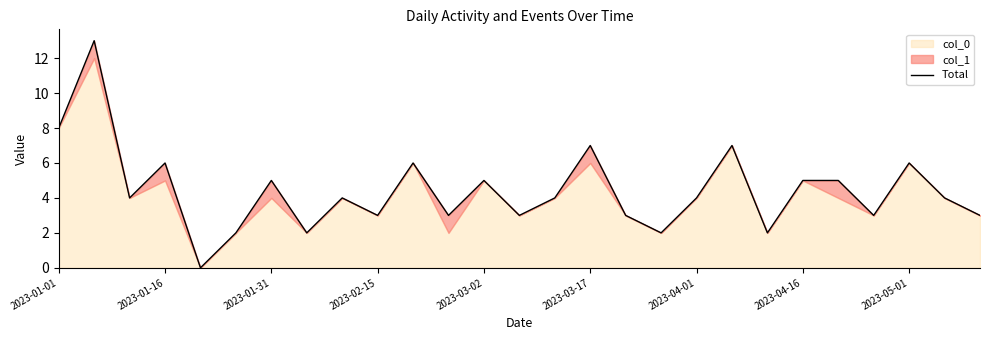

How many points are lower than both their immediate neighbors (excluding endpoints)?

9